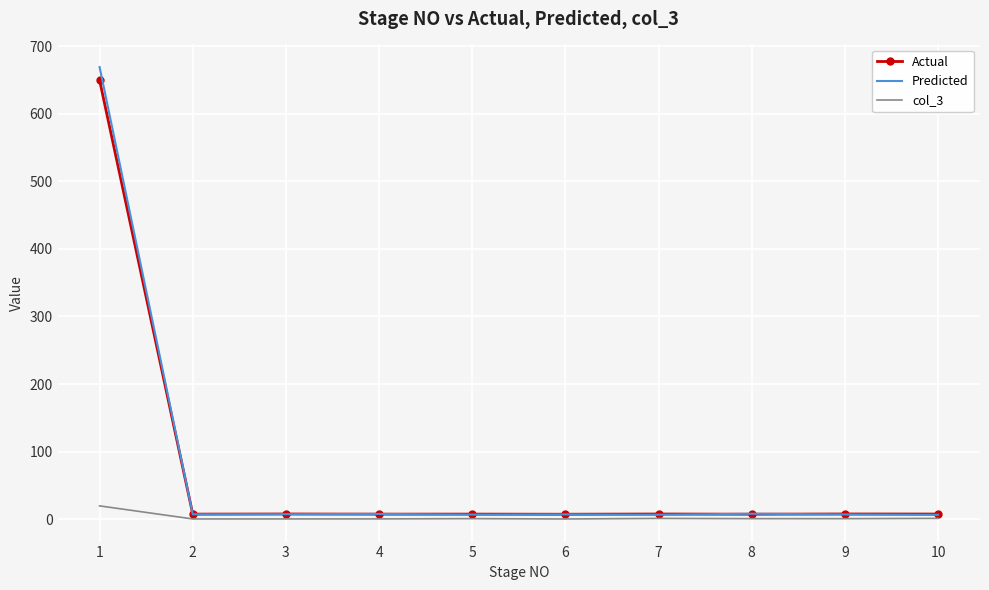

True or false: Predicted has a value of 6.7 at 5.

True